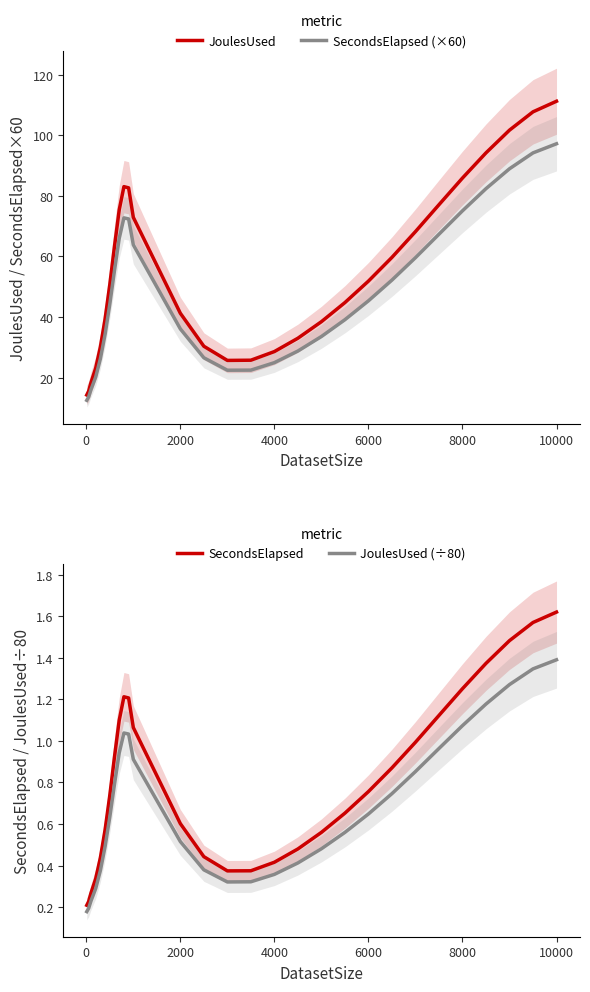

Is it true that SecondsElapsed equals 0.2 at 4000?

False